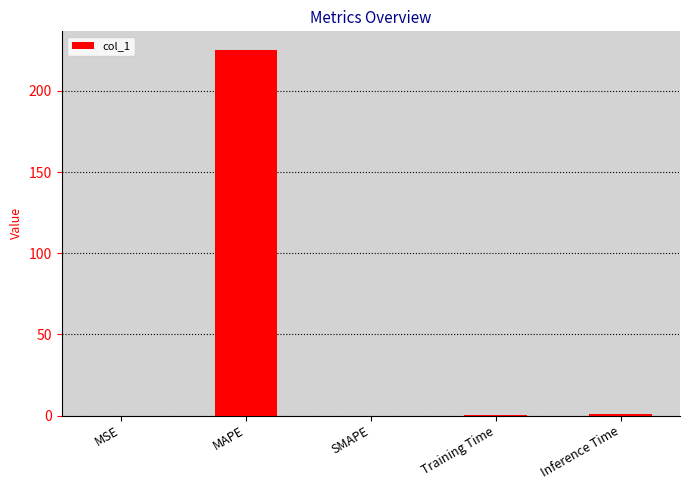

How many distinct data groups are displayed?

1